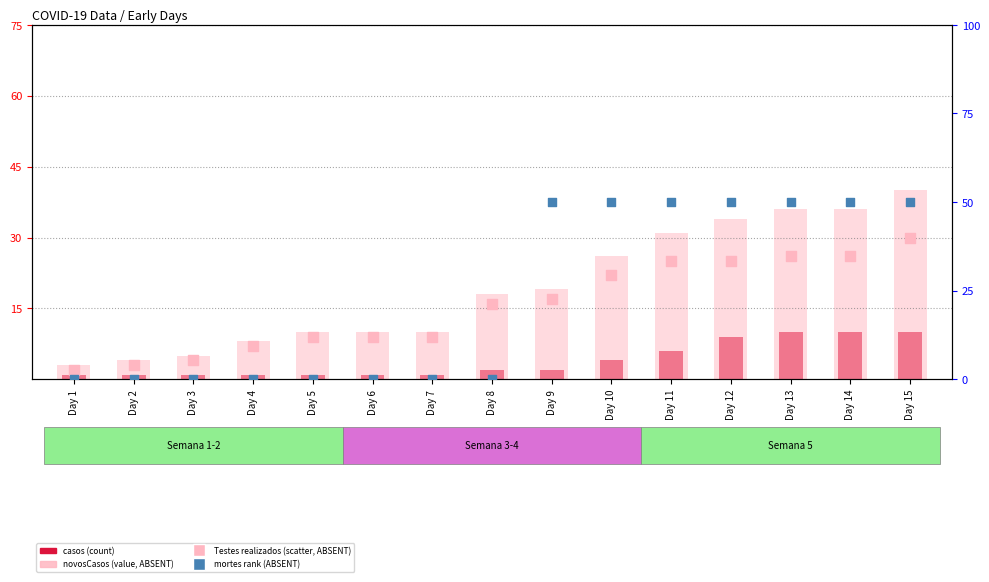

What is the total value across all series at Day 9?

88